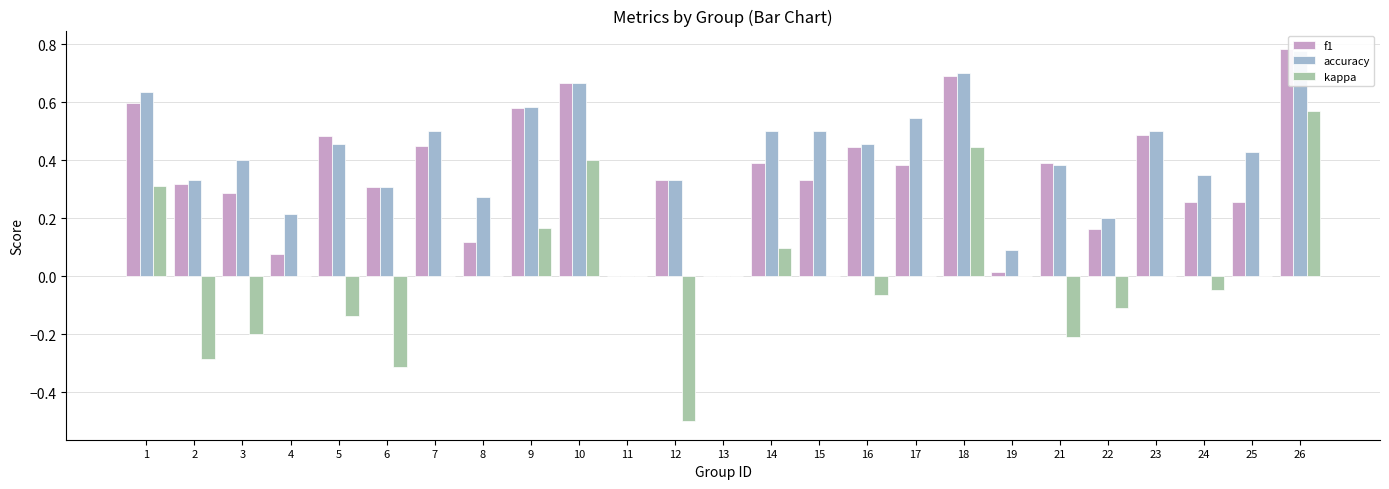

Between 2 and 23, which series saw the biggest shift?

kappa